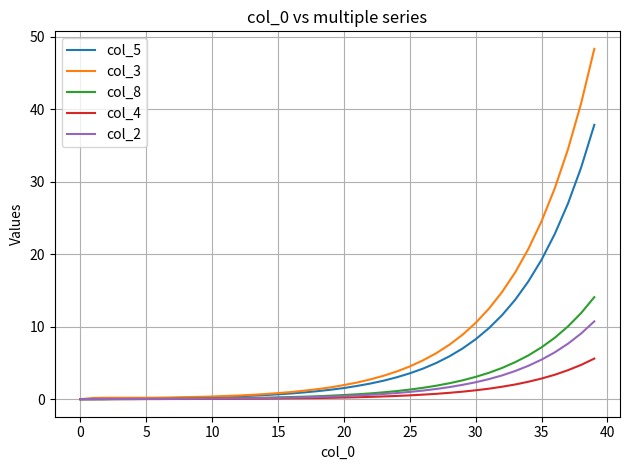

What is the greatest value displayed?

48.3